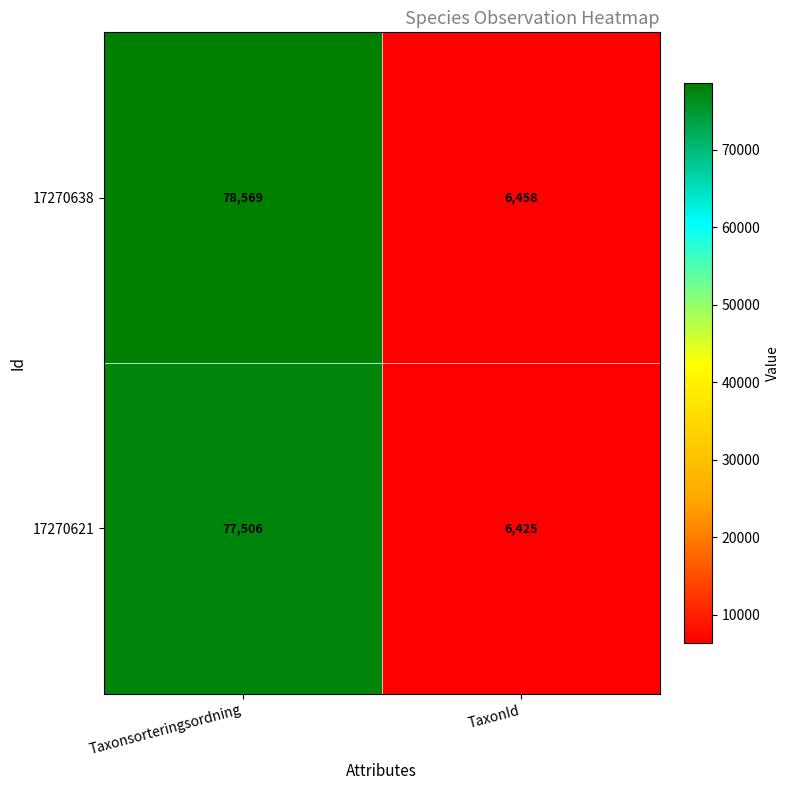

What is the average value of the 17270621 series?

41966